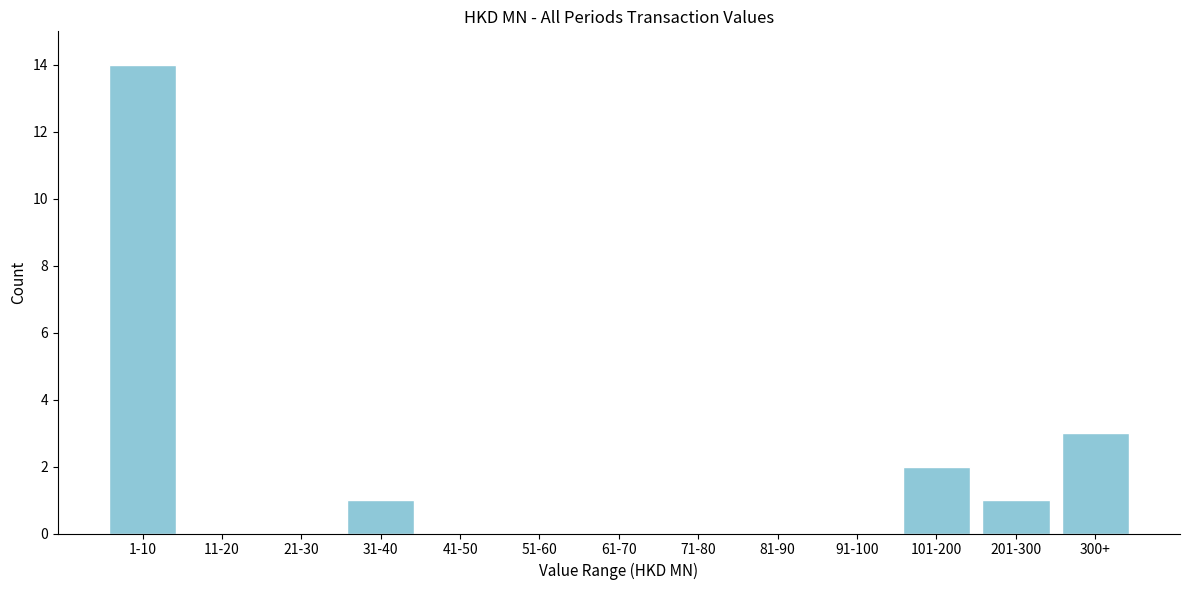

Reading right to left, list all the values displayed in this chart.

300+=3	201-300=1	101-200=2	91-100=0	81-90=0	71-80=0	61-70=0	51-60=0	41-50=0	31-40=1	21-30=0	11-20=0	1-10=14